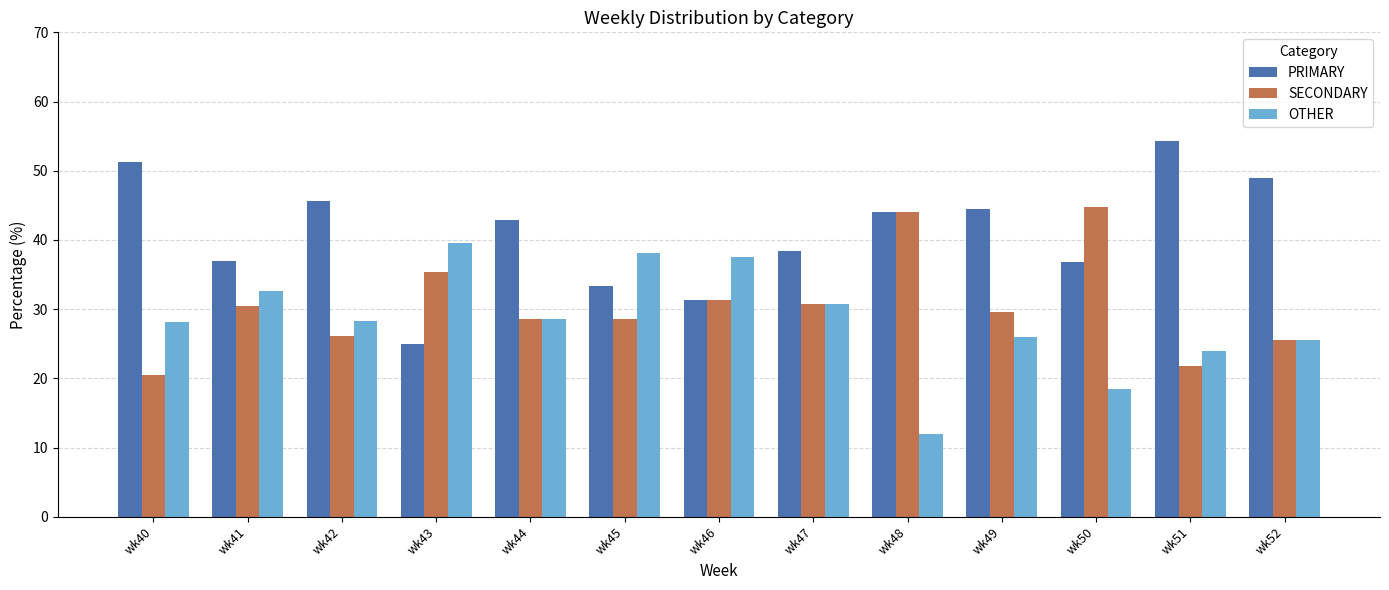

What is the total value across all series at wk44?

100.0